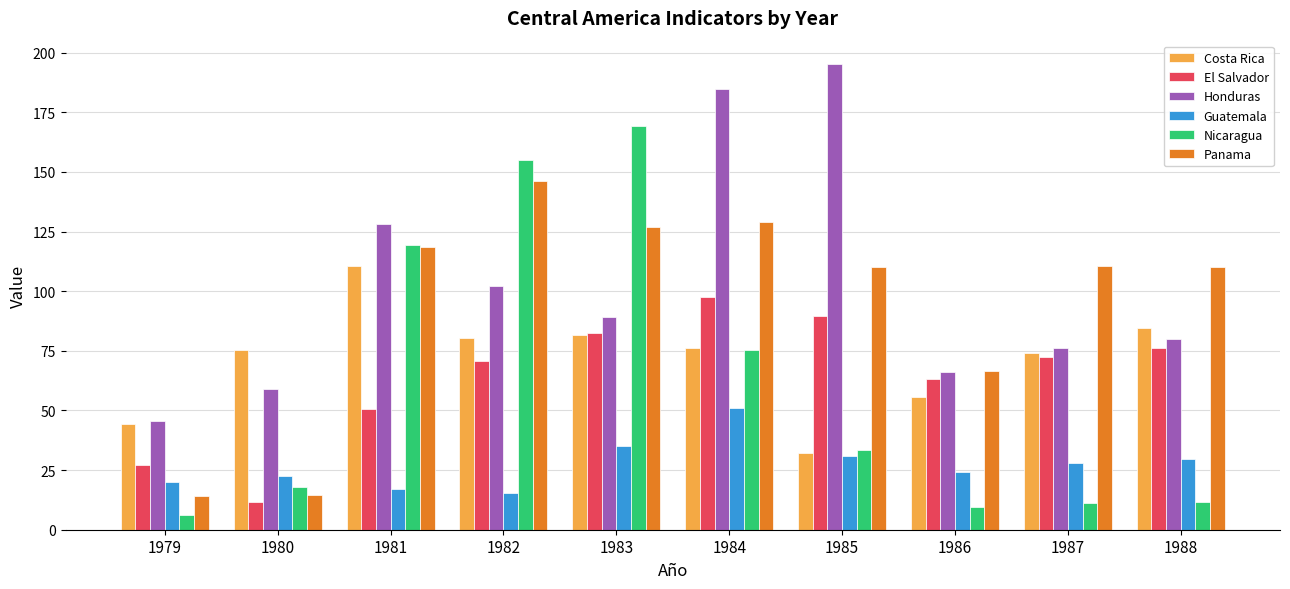

At how many categories does at least one series exceed 186?

1